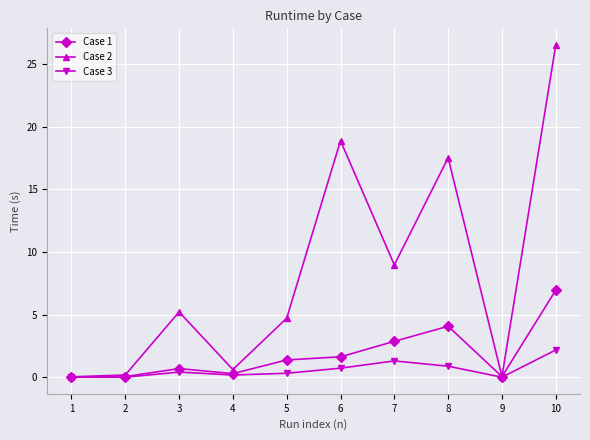

How many values in the Case 2 series are below 5?

5